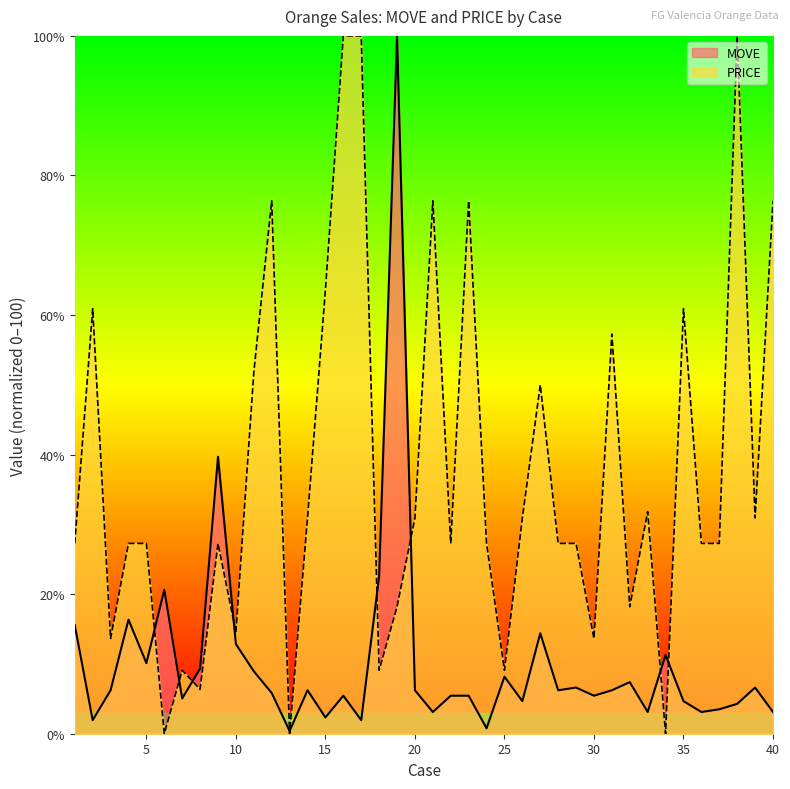

What is the value of the MOVE point at the 16th from the left?

5.4